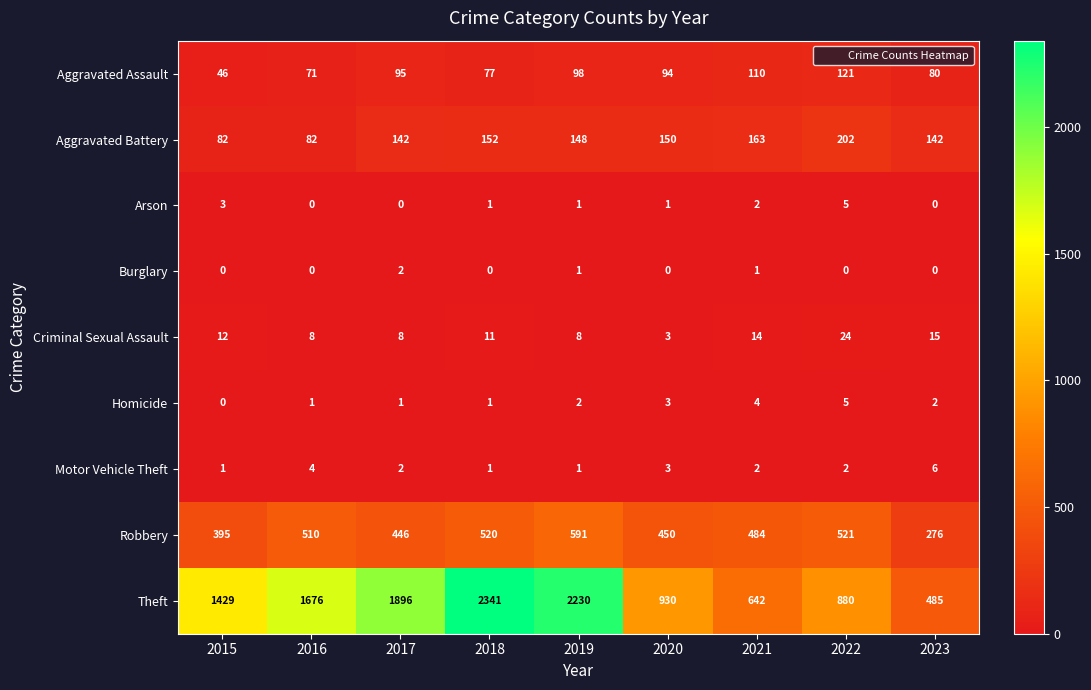

True or false: Homicide has a value of 7 at 2022.

False